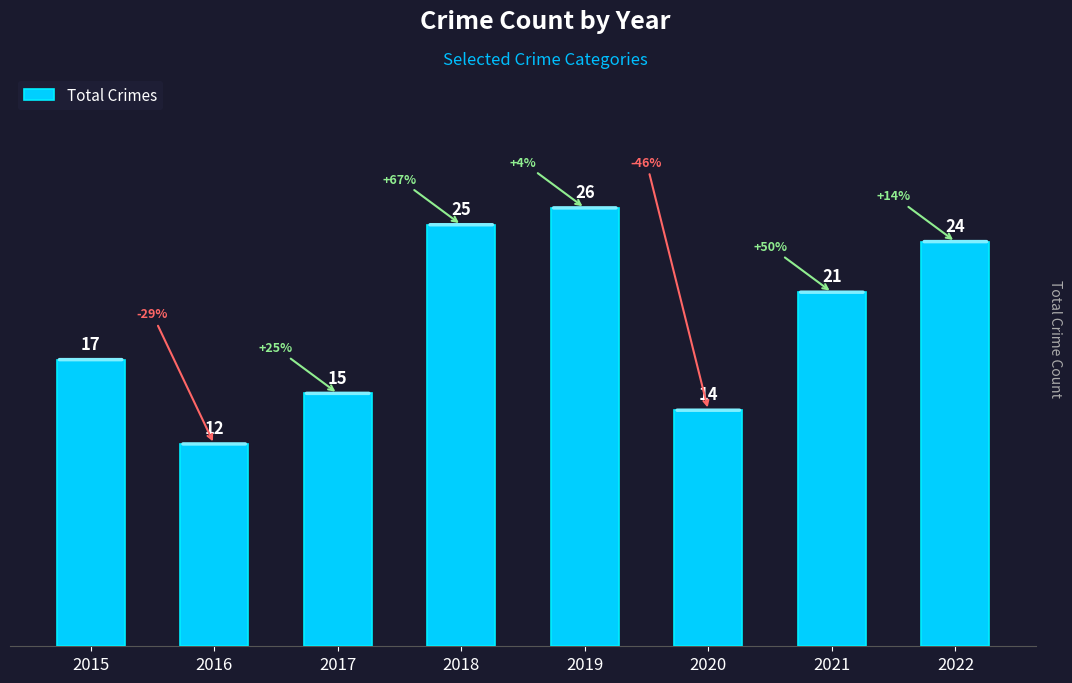

Does the chart contain stacked bars?

No